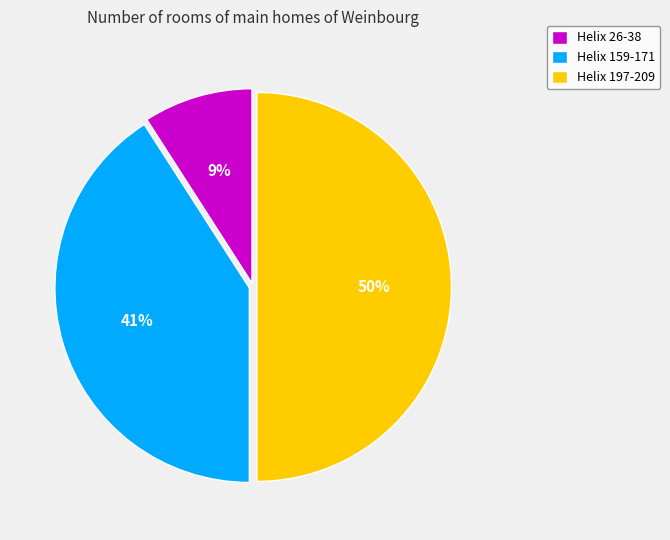

How many slices are in this pie chart?

3